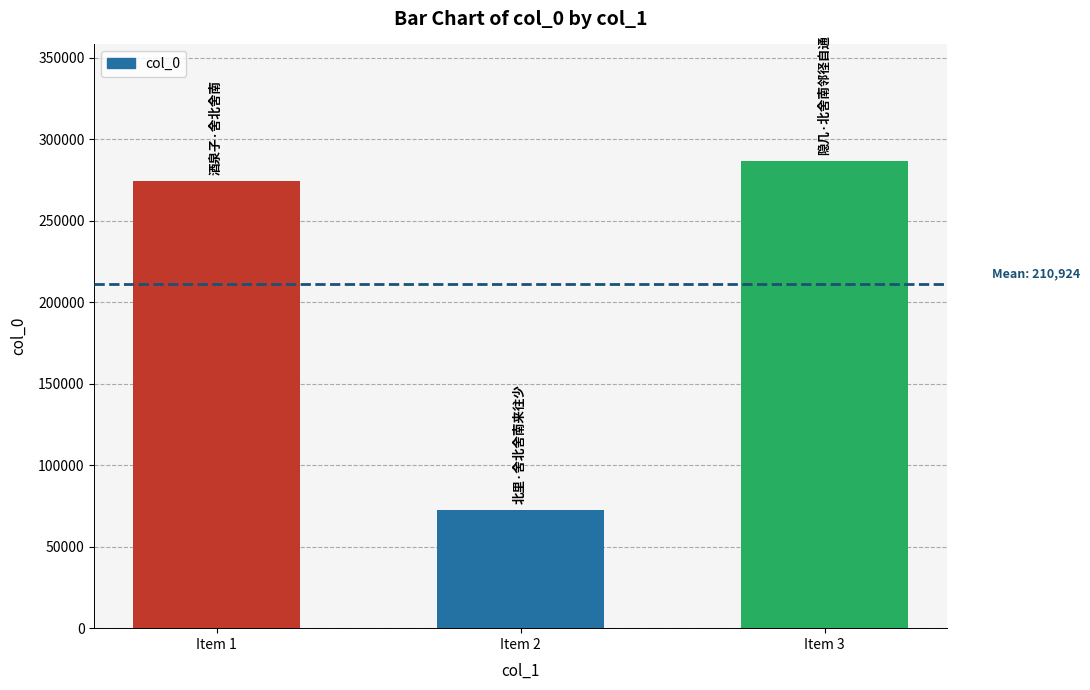

What is the change in value from Item 2 to Item 3?

+214198